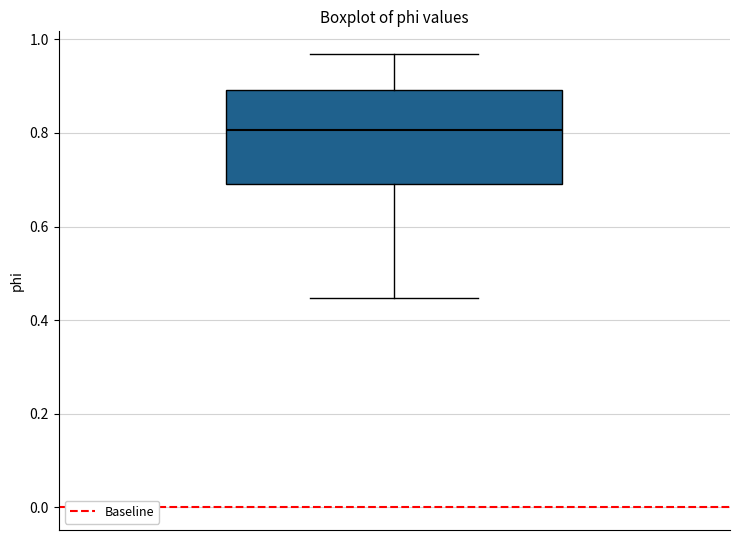

Where is the upper edge of the box on the y-axis? The values are not printed on the chart, so give them approximately, as read against the axis.

0.90